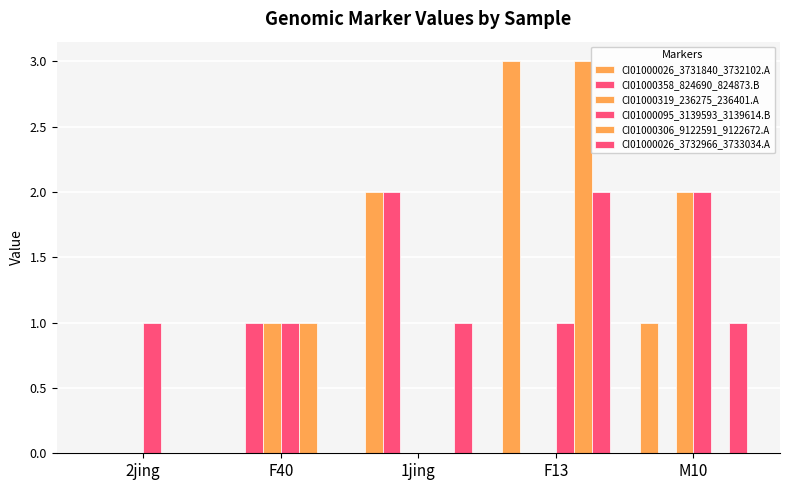

Rank the series by their maximum value, from lowest to highest.

CI01000358_824690_824873.B, CI01000319_236275_236401.A, CI01000095_3139593_3139614.B, CI01000026_3732966_3733034.A, CI01000026_3731840_3732102.A, CI01000306_9122591_9122672.A